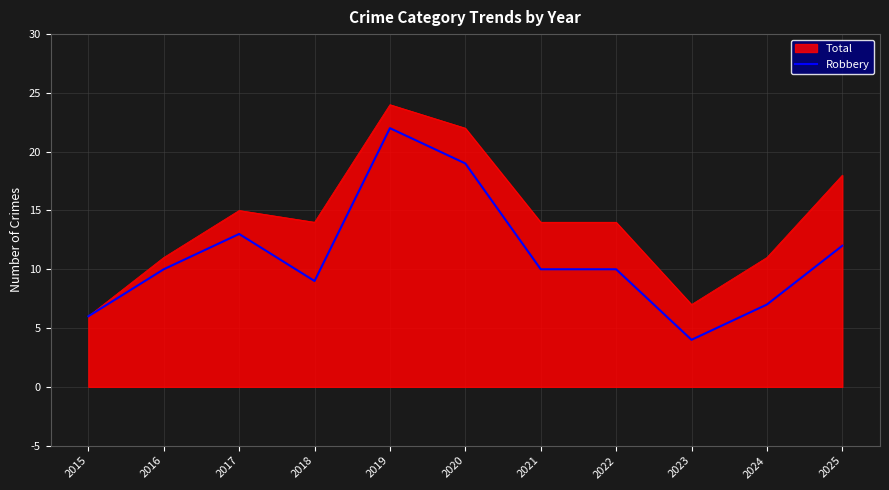

List the series in order of their overall mean, highest first.

Total, Robbery